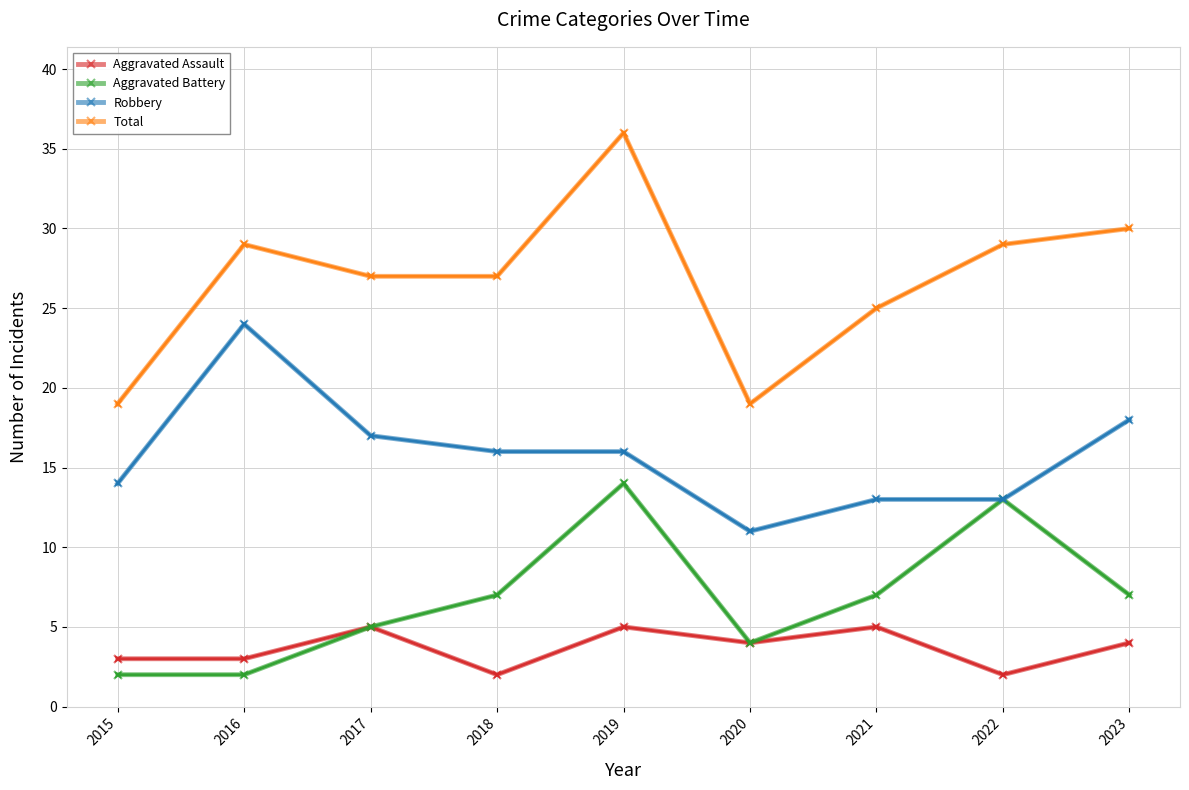

What is the sum of all Aggravated Battery values?

61